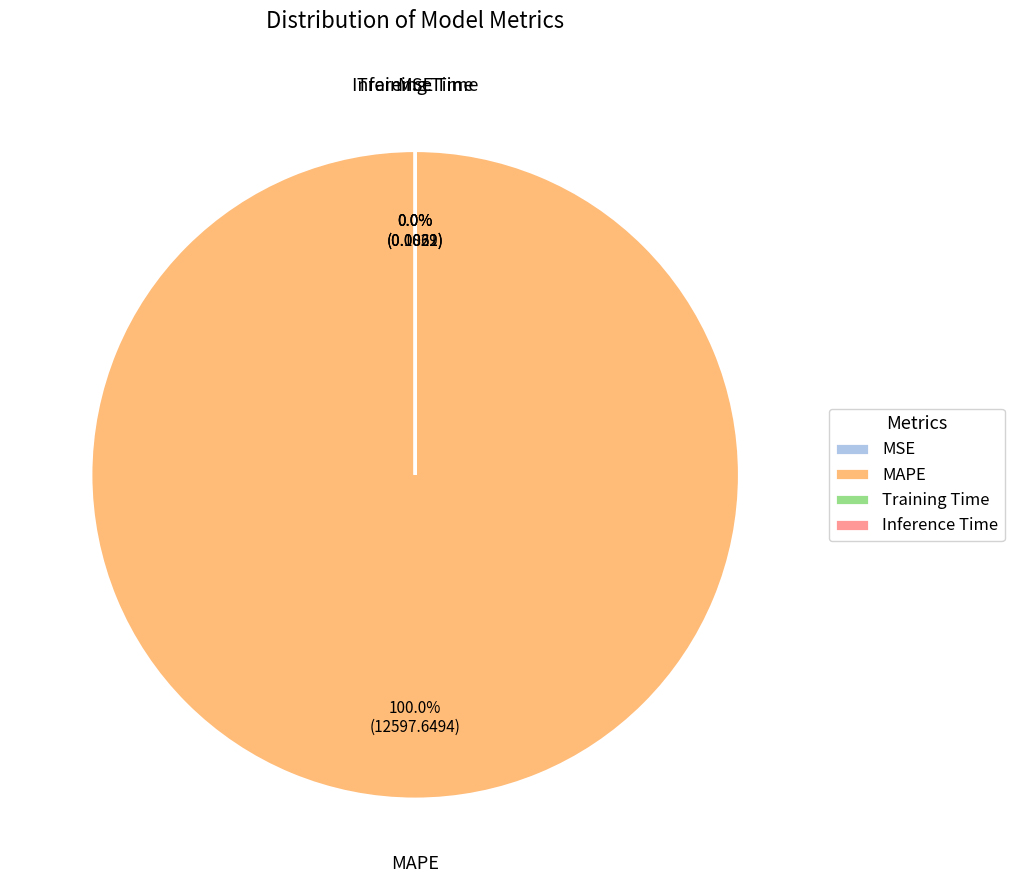

How much of the chart is everything except Inference Time?

100.0%